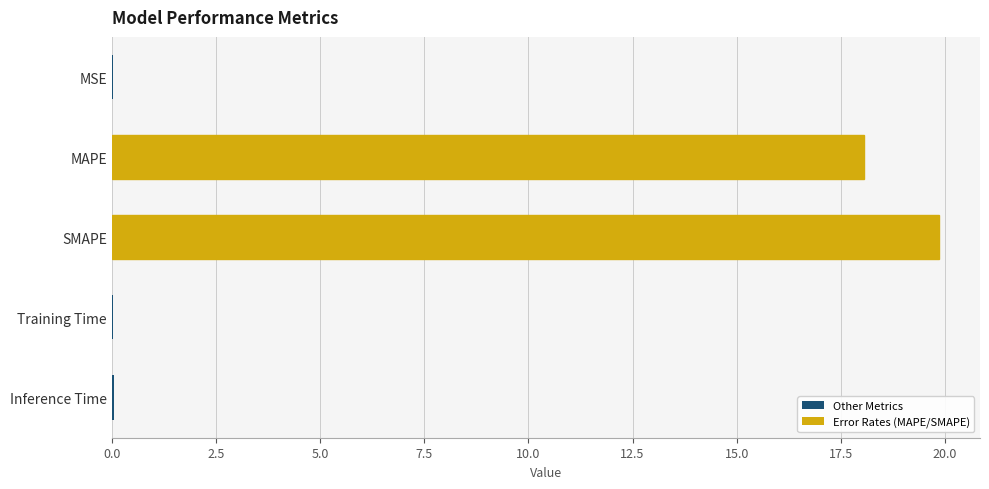

Which has a higher value, MSE or SMAPE?

SMAPE